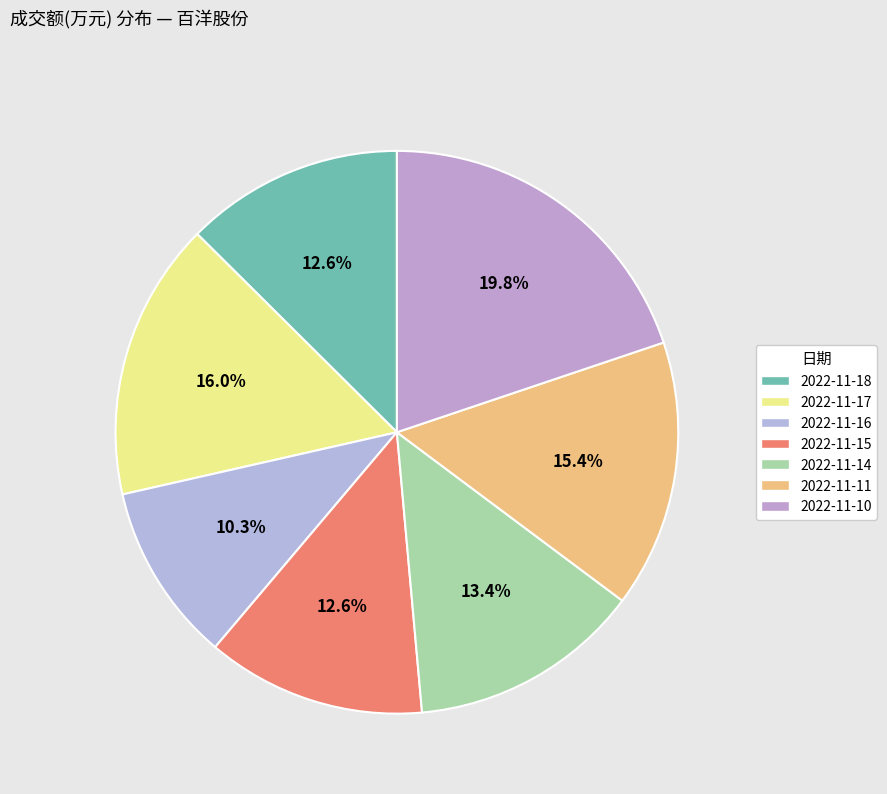

Between 2022-11-14 and 2022-11-18, which is larger?

2022-11-14